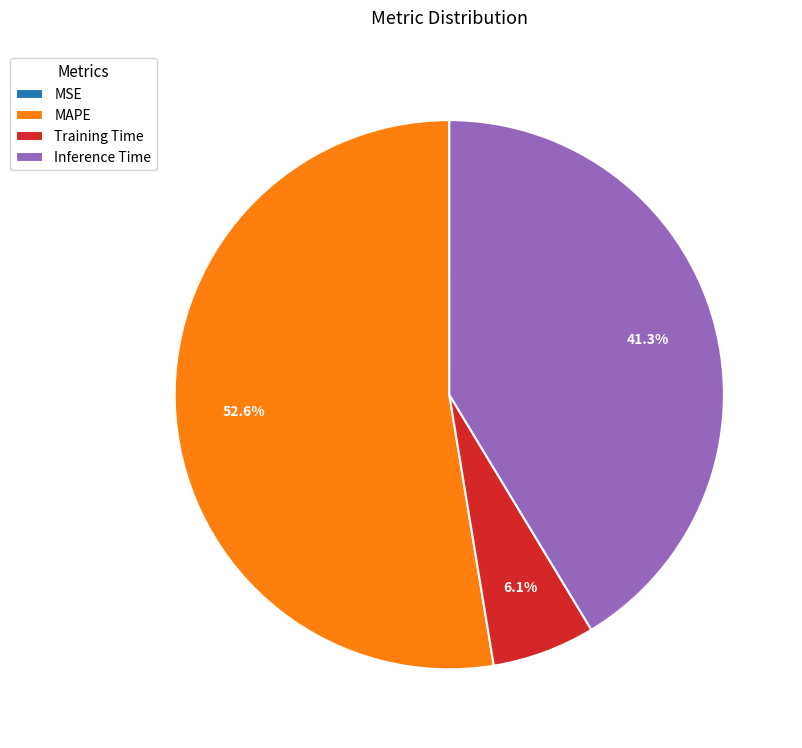

Do Training Time and Inference Time together represent more than half of the pie?

No